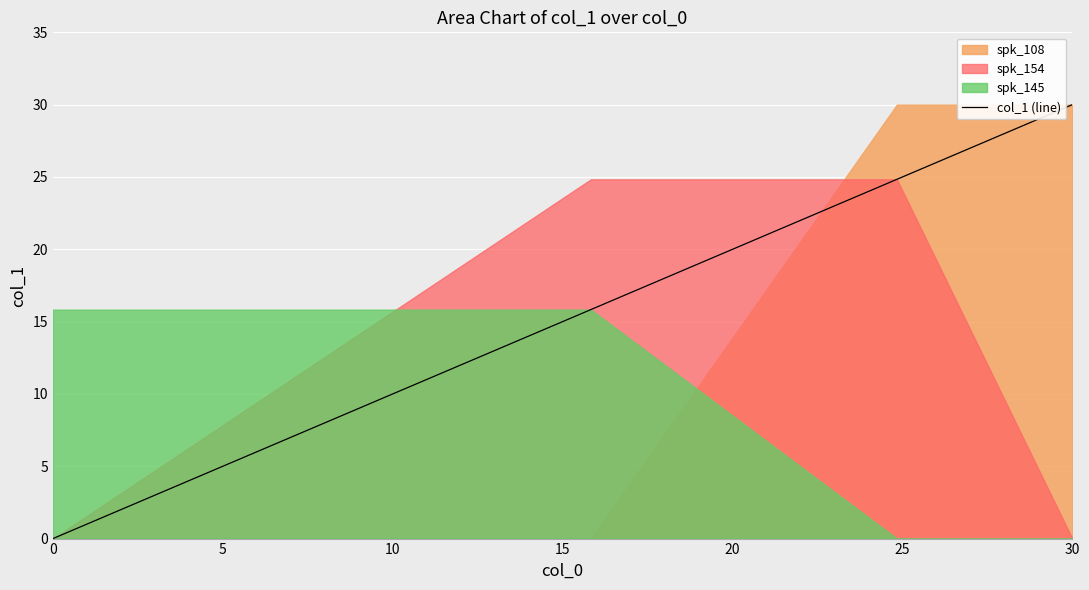

True or false: col_1 (line) has more than 0 interior local peaks.

False